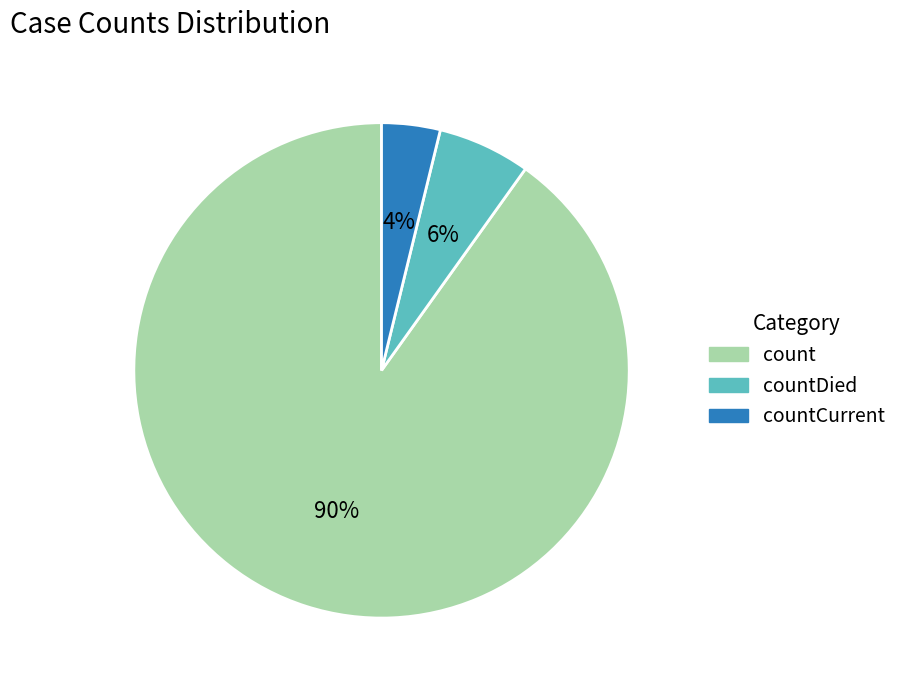

Count the number of slices in the pie.

3